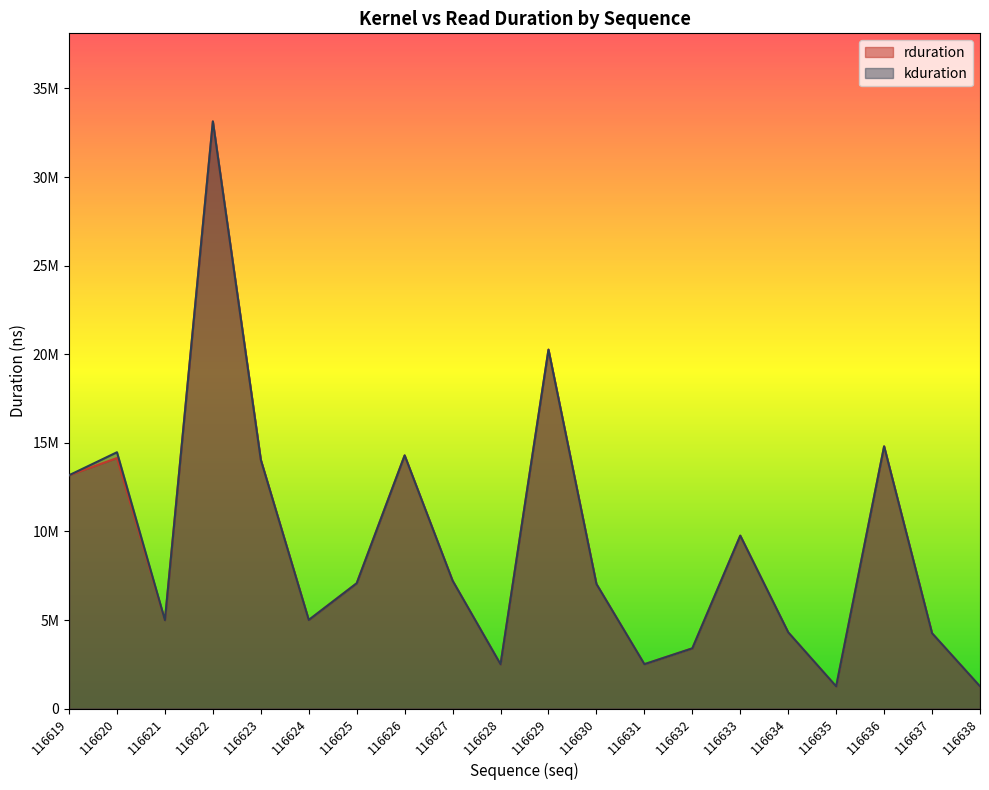

In kduration, how many points are higher than both neighbors (excluding endpoints)?

6